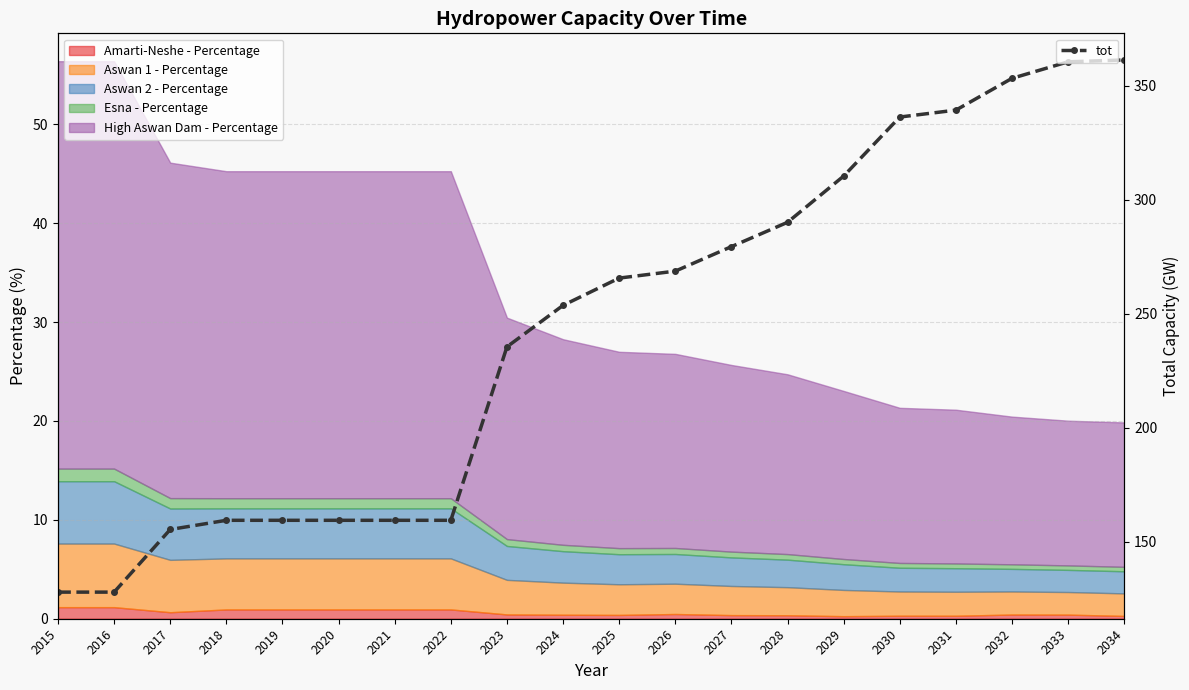

Reading right to left, what are all the values shown in this chart?

361.2	360.4	353.2	339.3	336.2	310.4	290.1	279.4	268.7	265.7	253.7	235.5	159.5	159.5	159.5	159.5	159.5	155.5	128.0	128.0